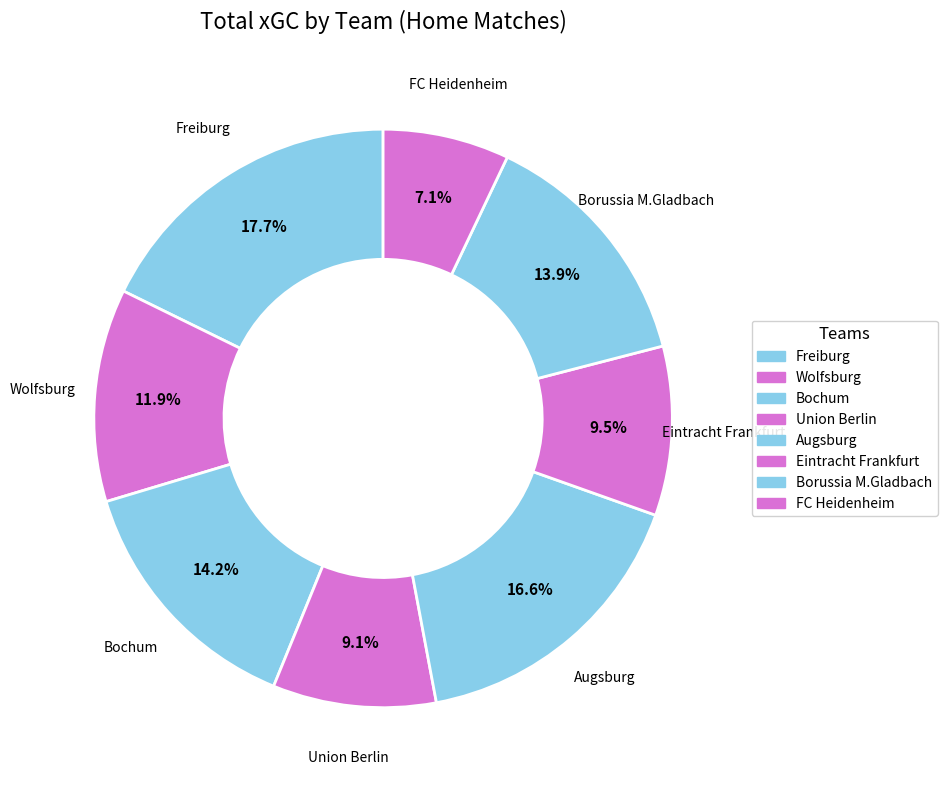

How many segments does this pie chart have?

8